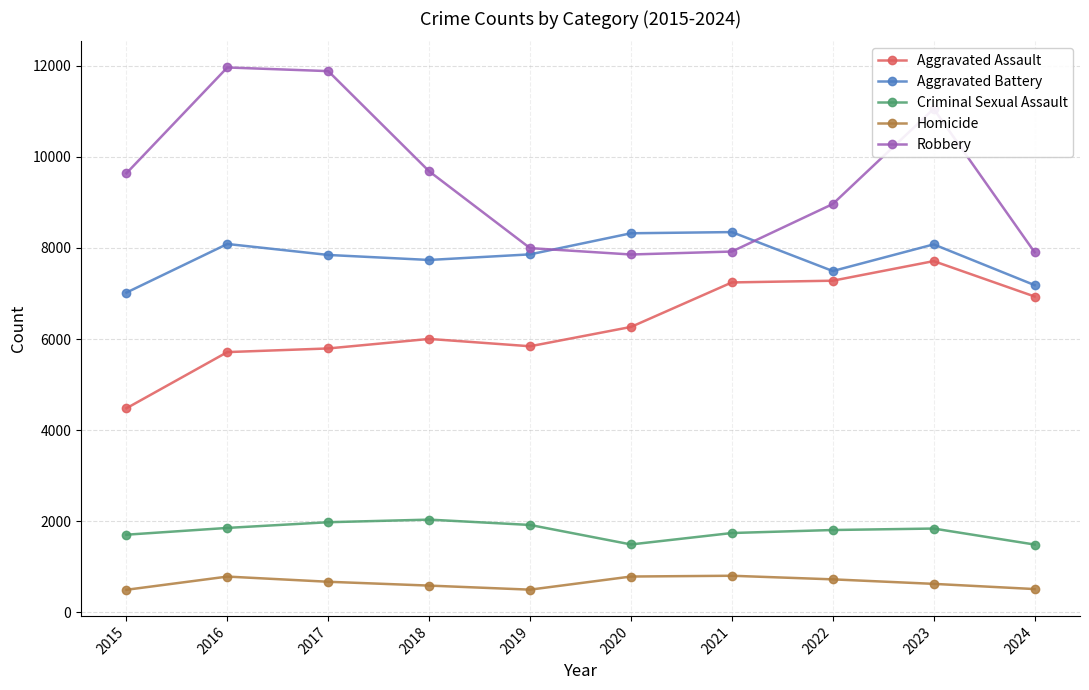

What are all the series names shown in the legend?

Aggravated Assault, Aggravated Battery, Criminal Sexual Assault, Homicide, Robbery